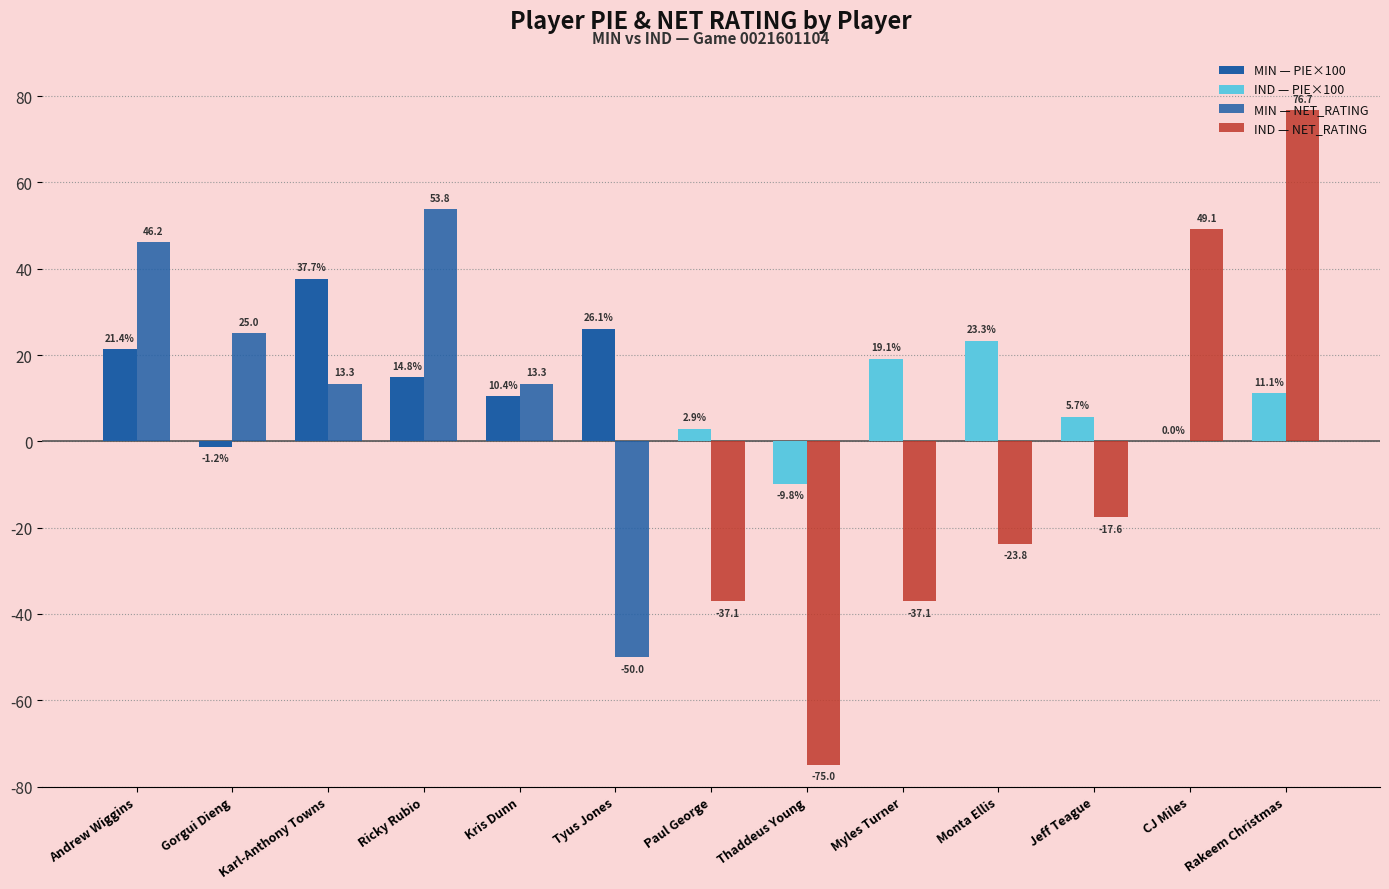

What is the difference between the highest and lowest values at Thaddeus Young?

65.2